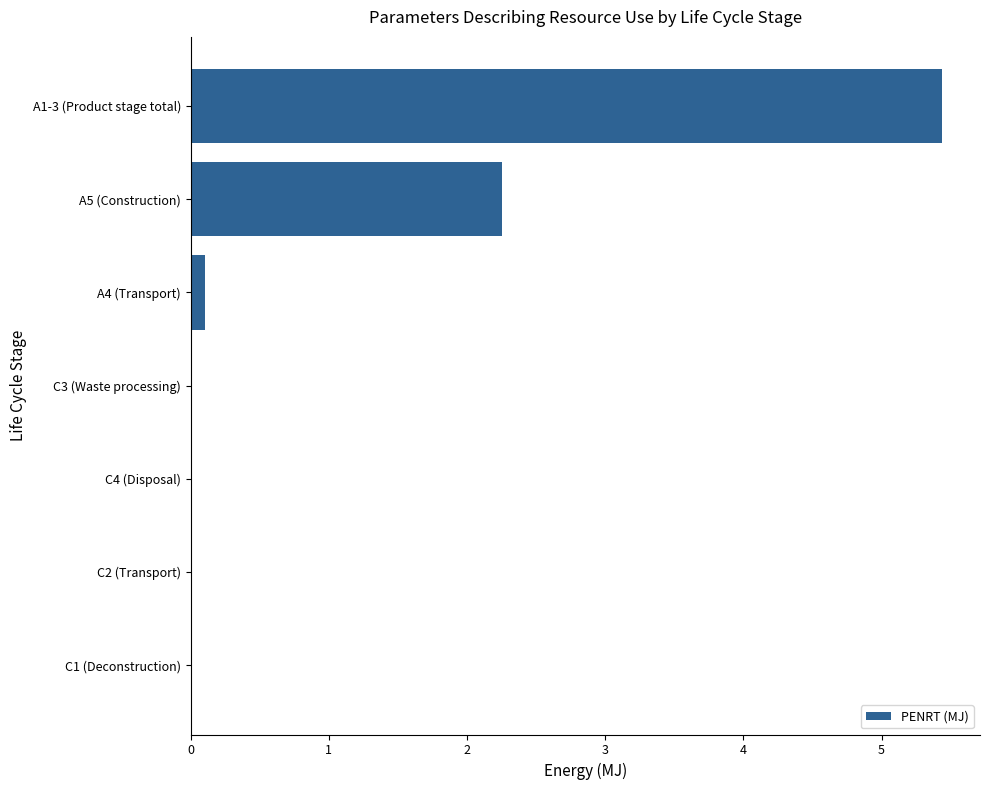

Are the bars grouped side by side (vs. stacked)?

No